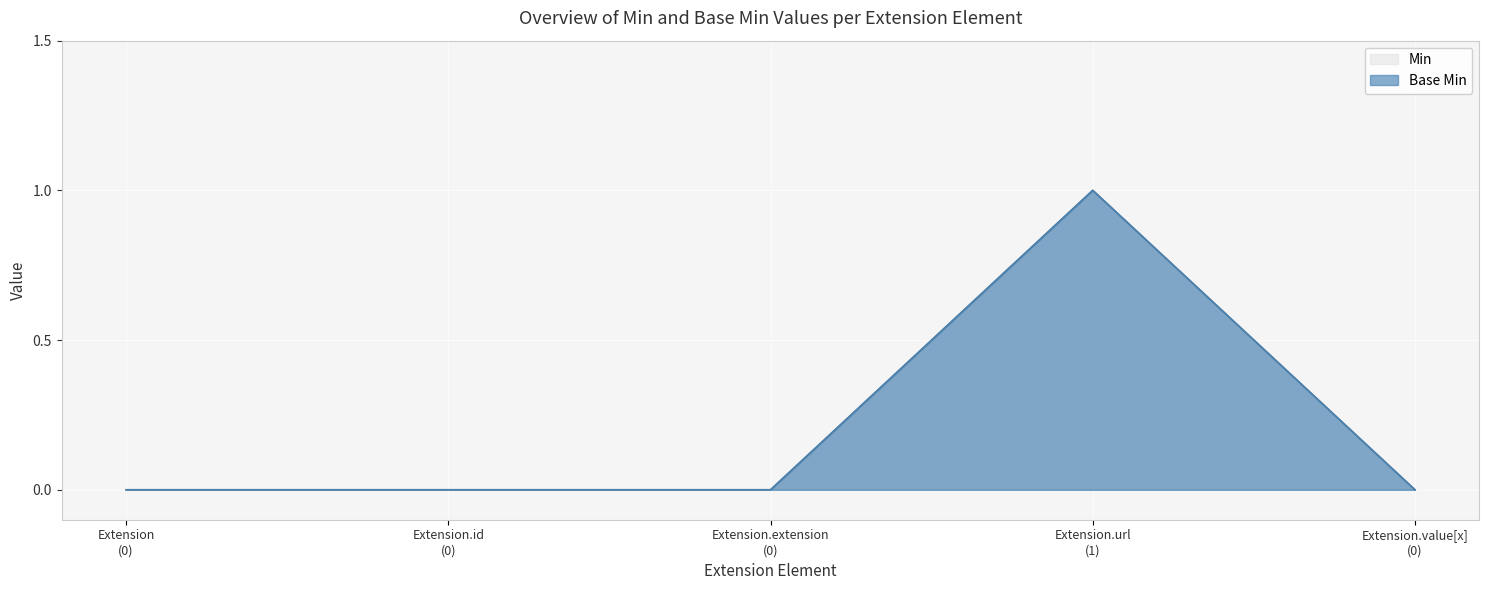

At which label is Base Min closest to 0?

Extension (0)